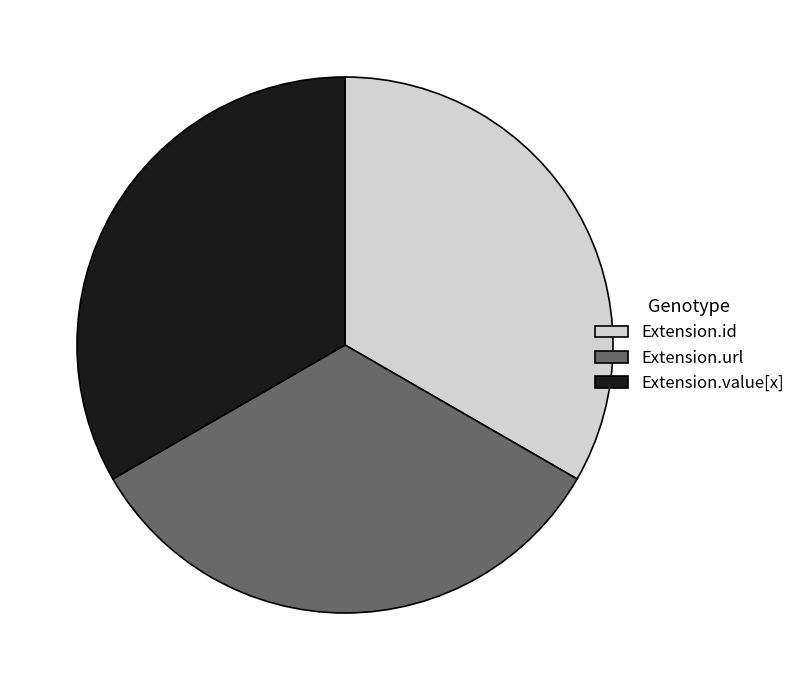

The Extension.value[x] slice represents 33% of the pie. True or false?

True